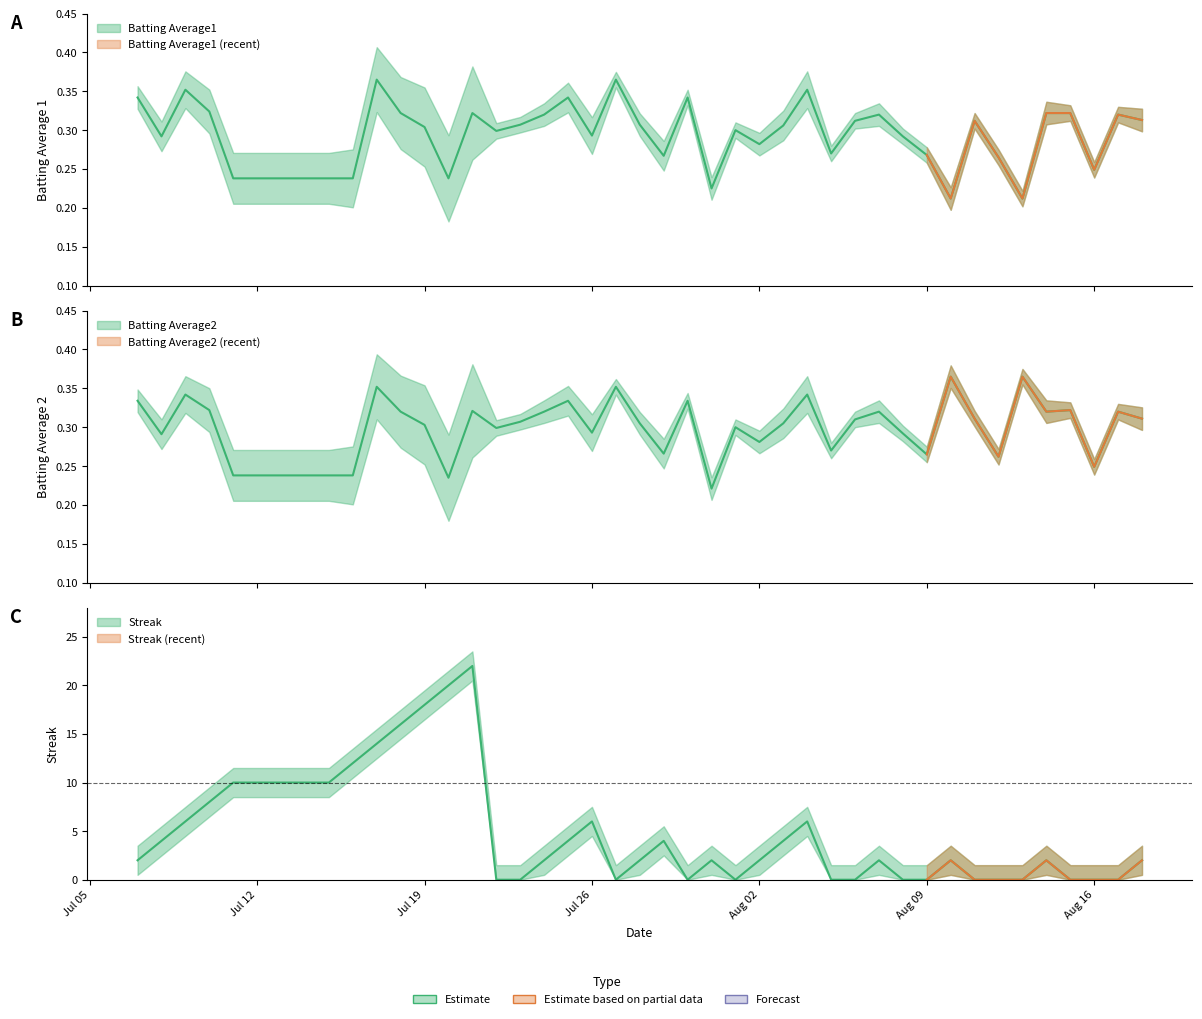

Reading left to right, what are all the values shown in this chart?

Batting Average1: 0.3	0.3	0.4	0.3	0.2	0.2	0.2	0.4	0.3	0.3	0.2	0.3	0.3	0.3	0.3	0.3	0.3	0.4	0.3	0.3	0.3	0.2	0.3	0.3	0.3	0.4	0.3	0.3	0.3	0.3	0.3	0.2	0.3	0.3	0.2	0.3	0.3	0.2	0.3	0.3
Batting Average2: 0.3	0.3	0.3	0.3	0.2	0.2	0.2	0.4	0.3	0.3	0.2	0.3	0.3	0.3	0.3	0.3	0.3	0.4	0.3	0.3	0.3	0.2	0.3	0.3	0.3	0.3	0.3	0.3	0.3	0.3	0.3	0.4	0.3	0.3	0.4	0.3	0.3	0.2	0.3	0.3
Streak: 2.0	4.0	6.0	8.0	10.0	10.0	12.0	14.0	16.0	18.0	20.0	22.0	0.0	0.0	2.0	4.0	6.0	0.0	2.0	4.0	0.0	2.0	0.0	2.0	4.0	6.0	0.0	0.0	2.0	0.0	0.0	2.0	0.0	0.0	0.0	2.0	0.0	0.0	0.0	2.0